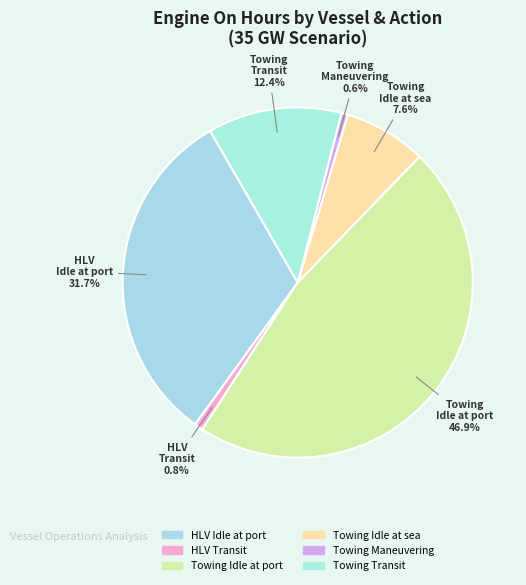

To the nearest percent, what is the average slice percentage?

17%